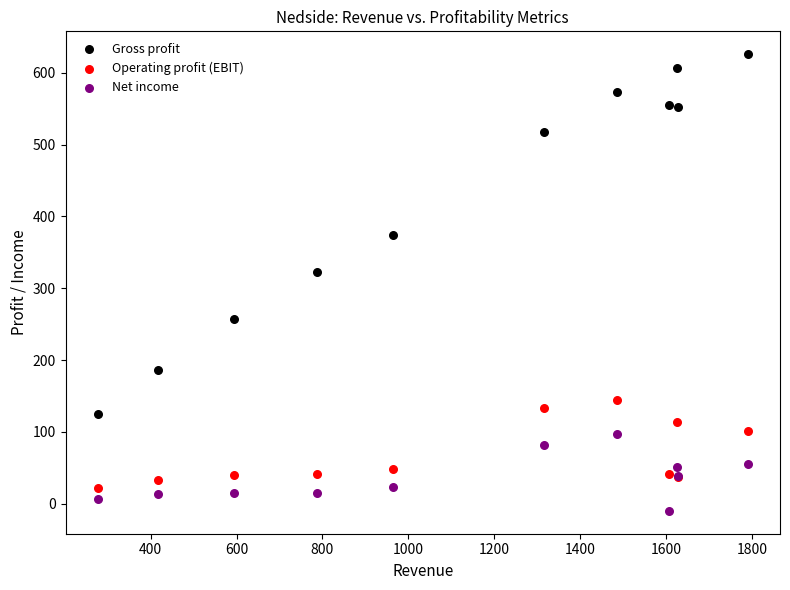

Which series contains the highest Y value?

Gross profit